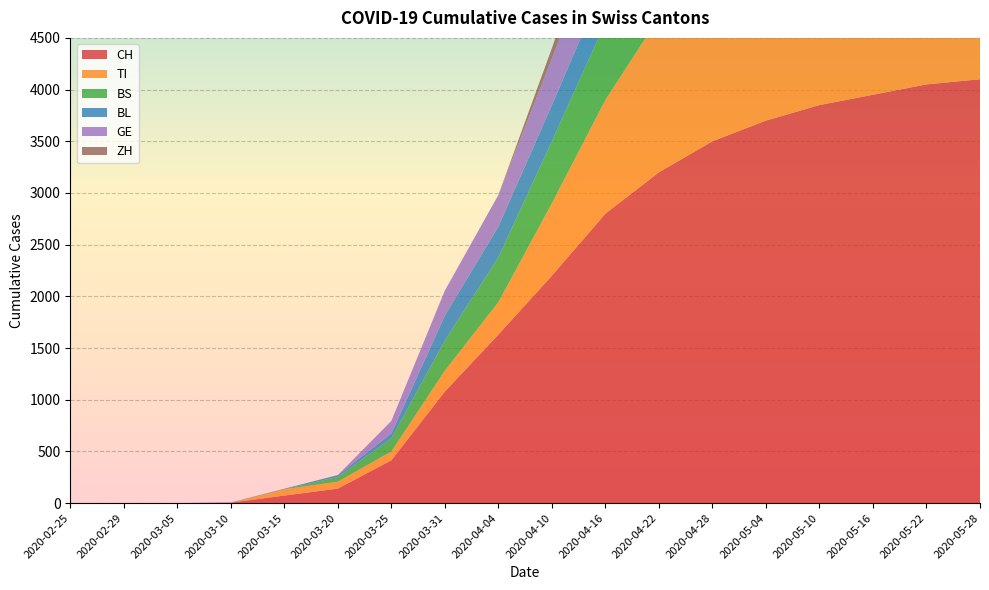

Reading left to right, what are all the values shown in this chart?

CH: 0	0	0	4	73	140	414	1079	1630	2200	2800	3200	3500	3700	3850	3950	4050	4100
TI: 0	0	0	0	61	67	85	202	314	700	1100	1500	1800	2000	2100	2150	2200	2250
BS: 0	0	0	0	0	46	128	292	434	600	750	850	900	950	975	1000	1020	1040
BL: 0	0	0	2	5	18	46	242	298	350	400	430	450	460	465	468	470	472
GE: 0	0	0	0	0	0	122	241	305	450	600	700	750	780	800	810	820	830
ZH: 0	0	0	0	0	0	0	0	0	100	250	400	500	560	600	620	635	645